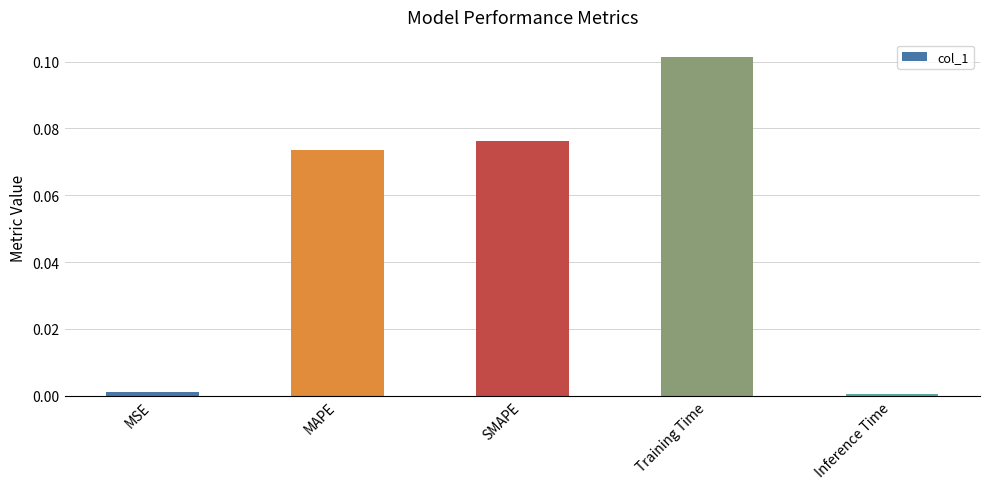

At which category does the chart reach its peak across all series?

Training Time